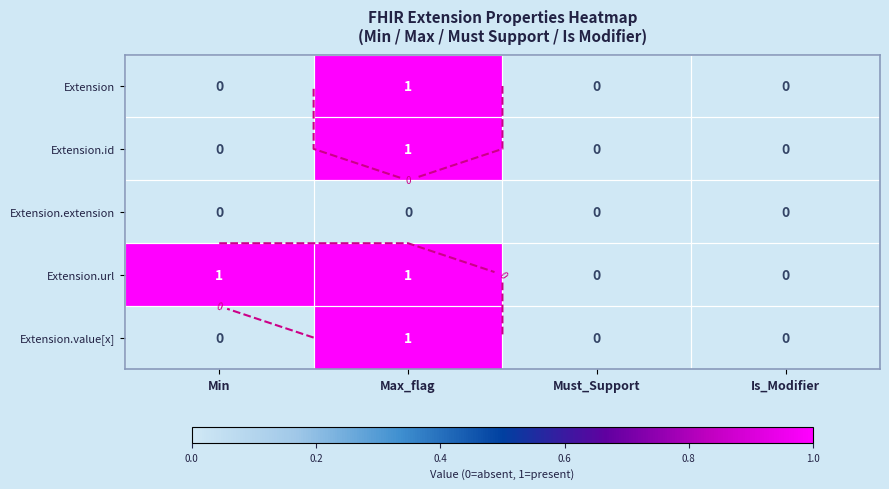

Which label corresponds to the smallest value in the chart?

Min